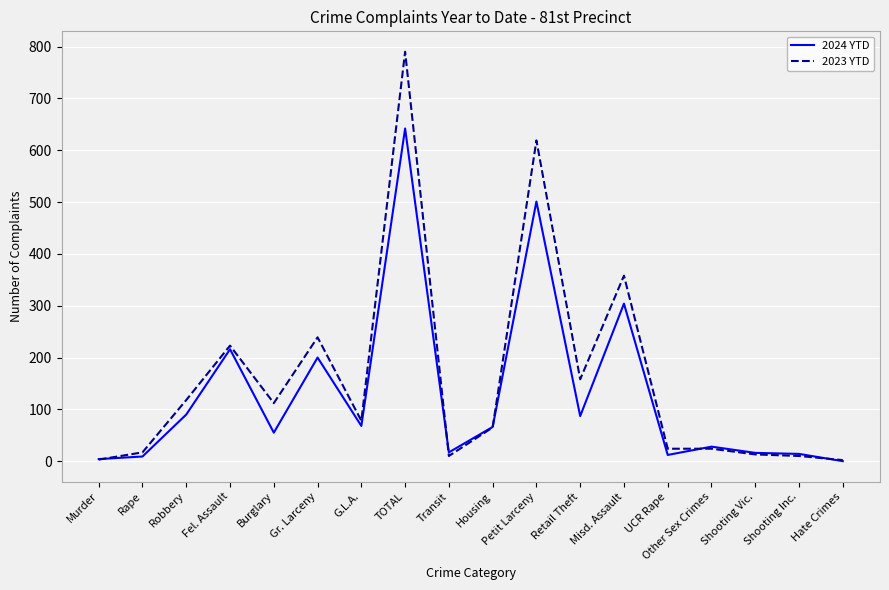

What is the spread (max minus min) of values at Retail Theft?

71